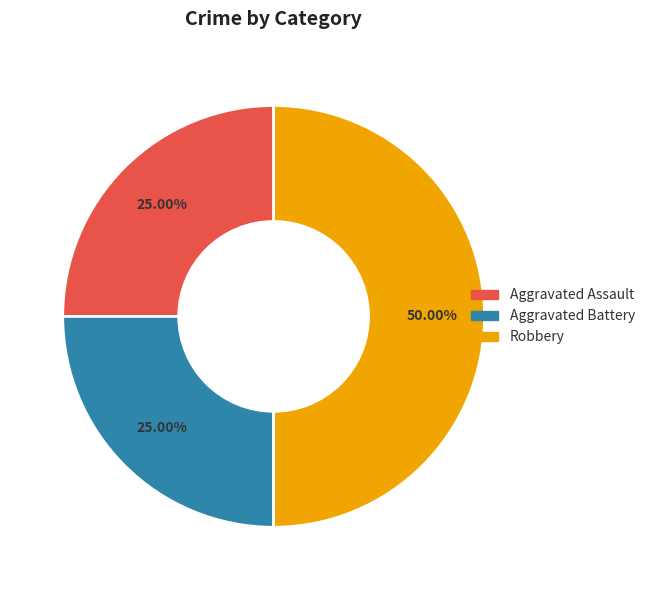

True or false: Aggravated Battery accounts for 14% of the total.

False